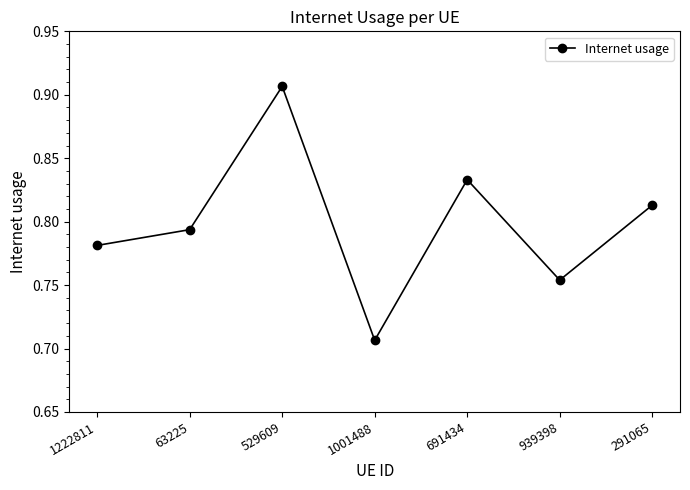

What position from the right is 291065?

1